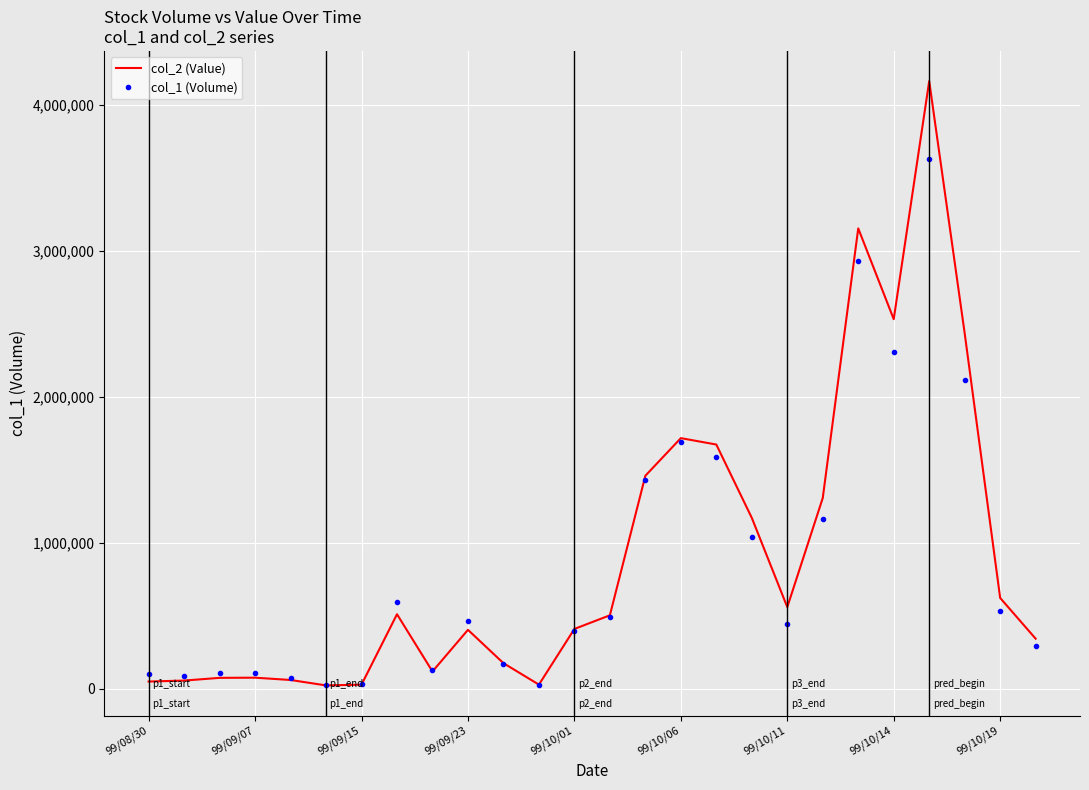

What is the minimum value shown in the chart?

23020